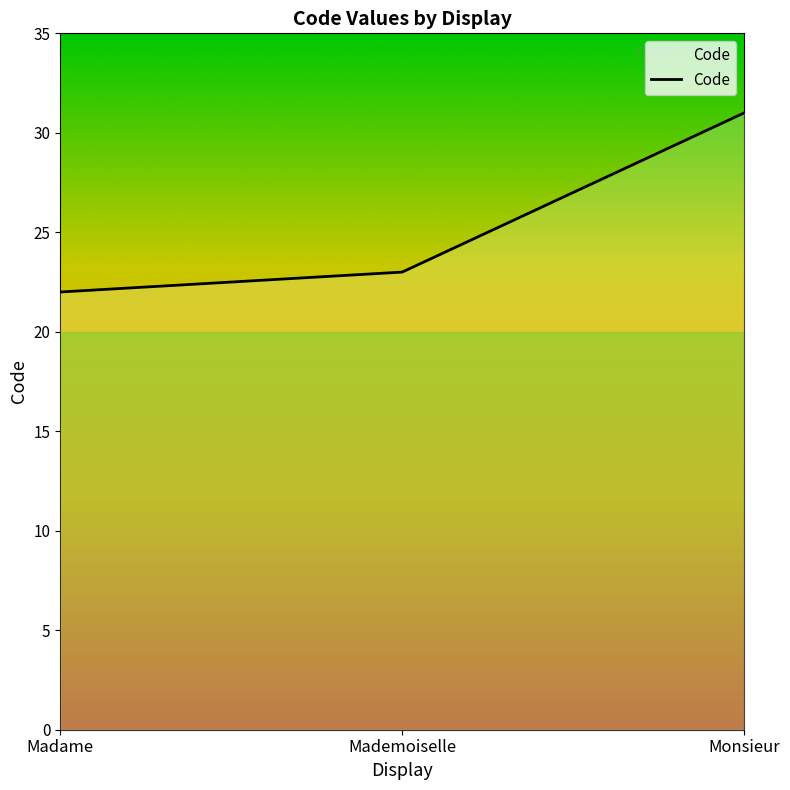

What position from the left is Monsieur?

3